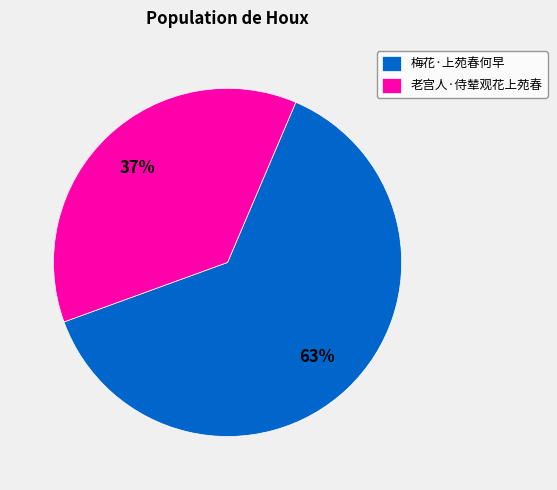

To the nearest percent, what is the difference between the largest and smallest slice percentages?

26%